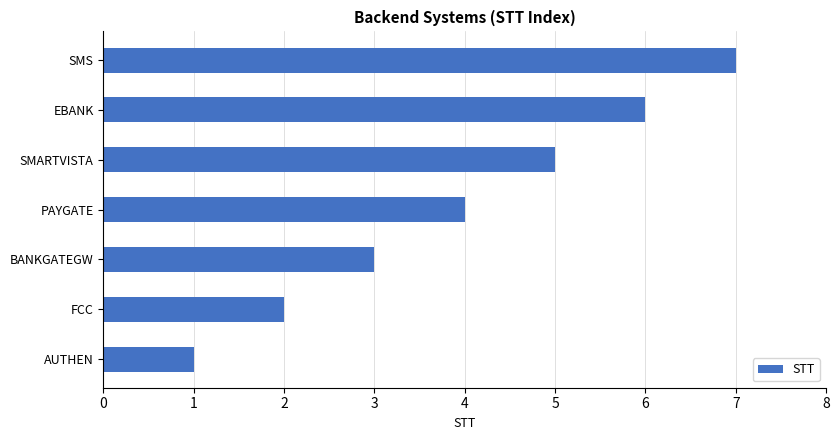

Which has a higher value, SMS or FCC?

SMS